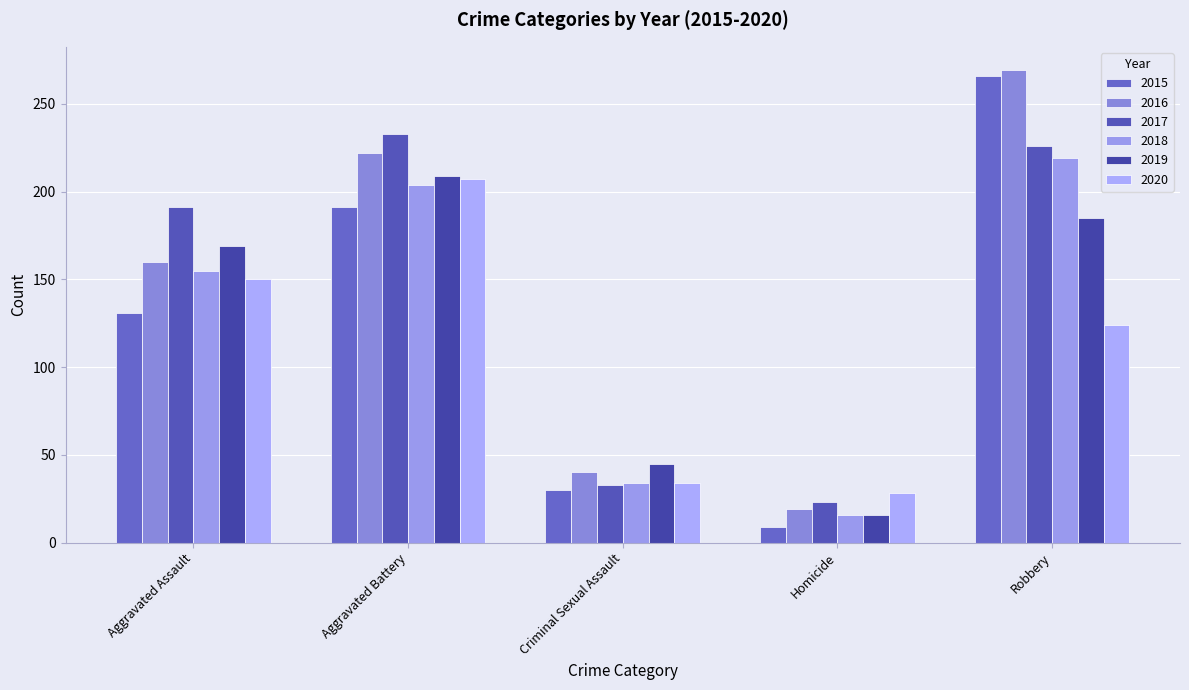

Which series has the largest range (max minus min)?

2015